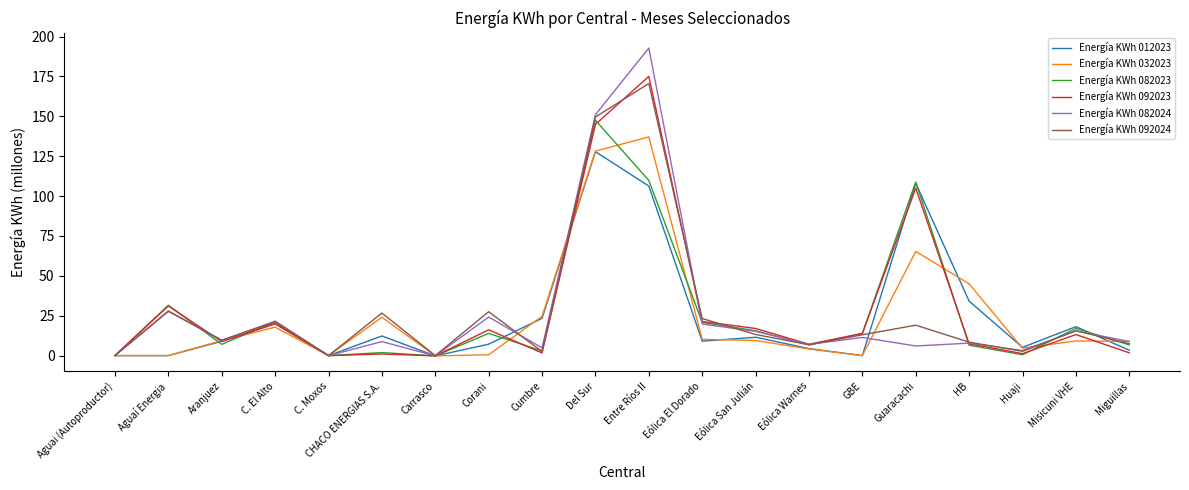

What is the maximum value for Energía KWh 012023?

127.8